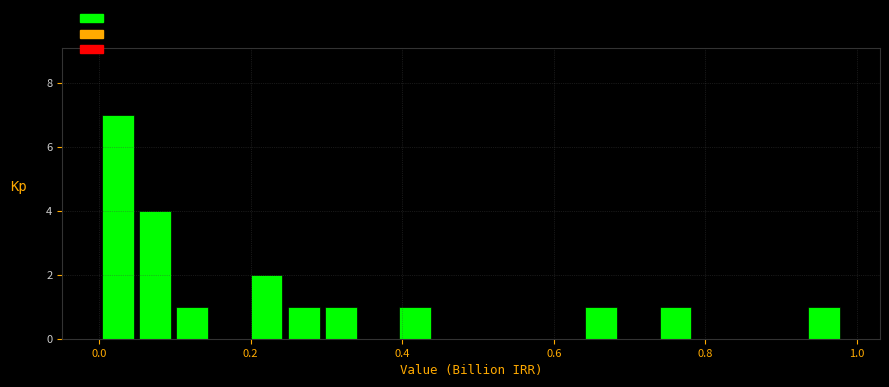

Read against the x-axis, roughly where is the centre of the tallest bar?

0.02